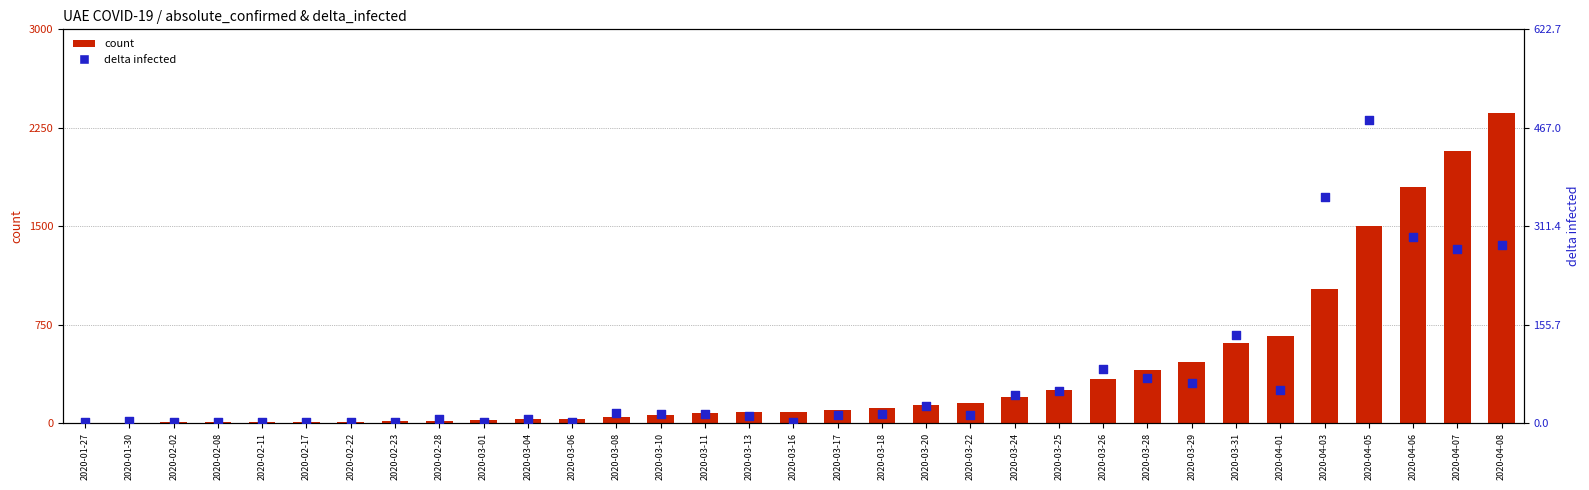

Which series reaches the maximum Y coordinate?

count